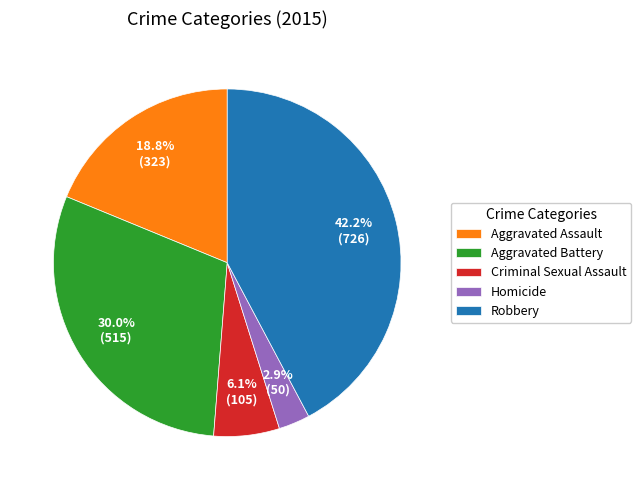

To the nearest percent, what is the combined percentage of Criminal Sexual Assault and Robbery?

48%